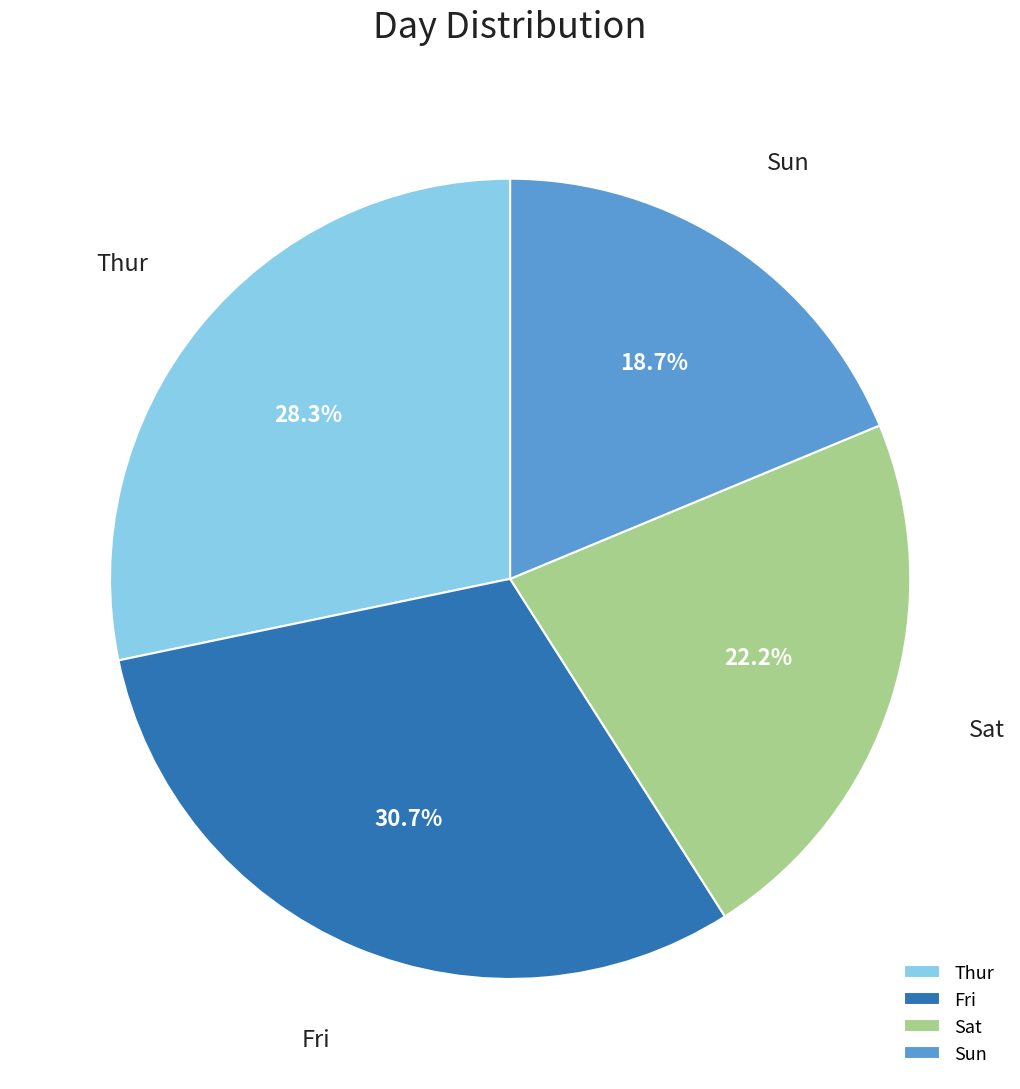

Between Sat and Sun, which is larger?

Sat